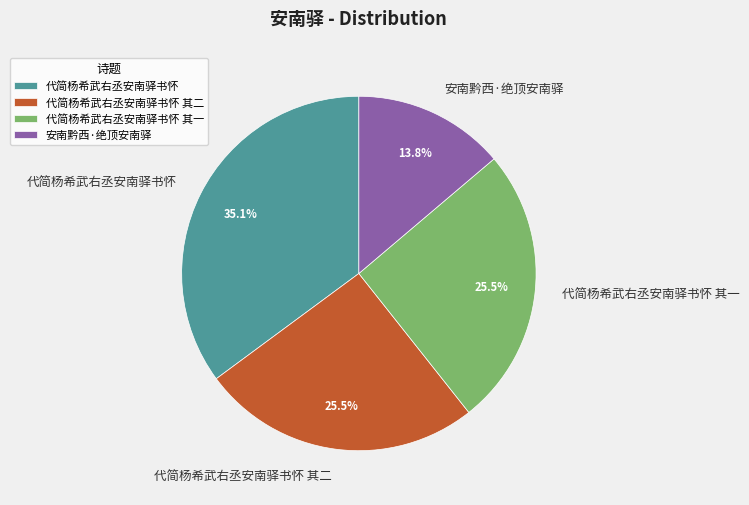

To the nearest percent, what is the difference between the largest and smallest slice percentages?

21%